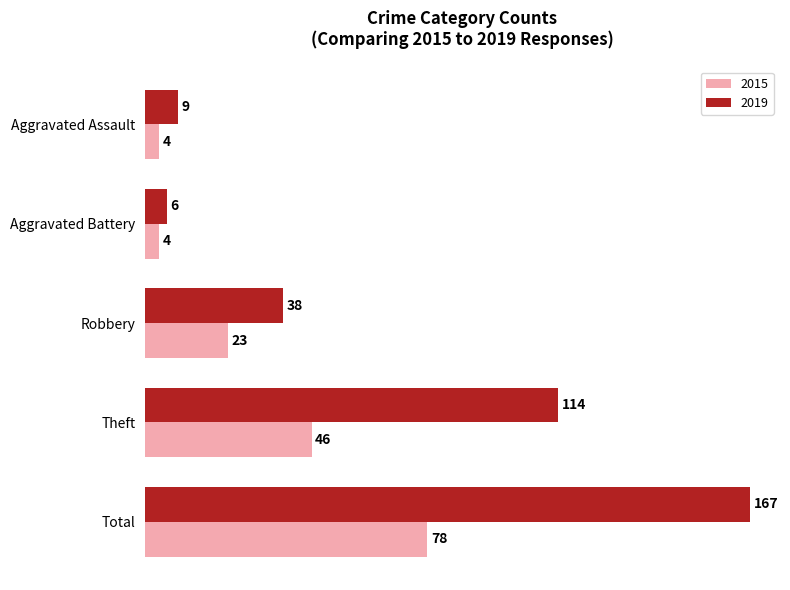

List the series in order of their peak value, lowest first.

2015, 2019